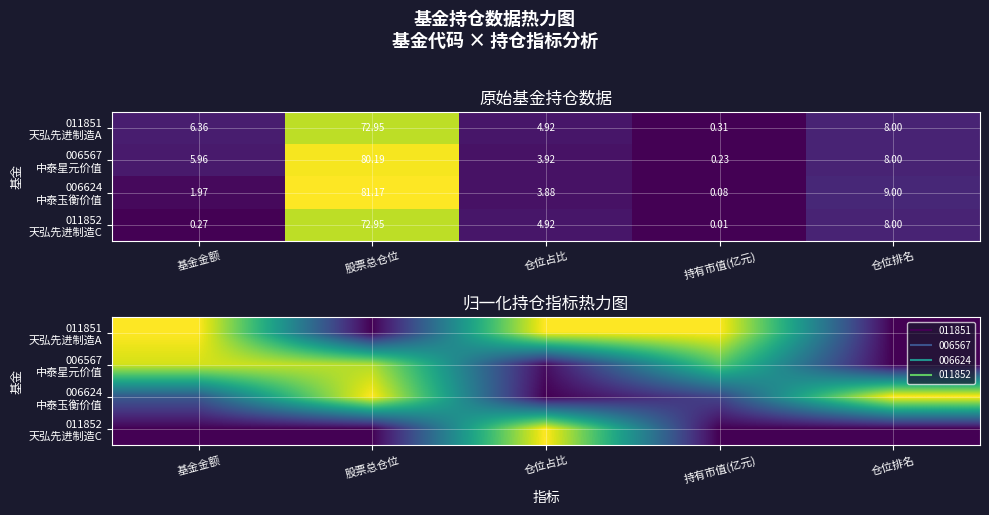

What value does the 011852 天弘先进制造C series have at 仓位占比?

1.0